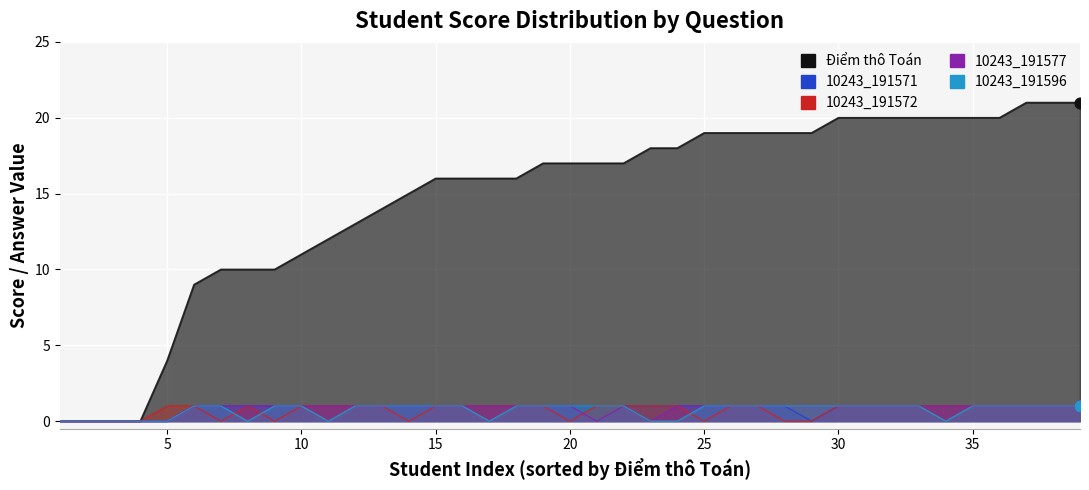

What is the total value across all series at 30?

24